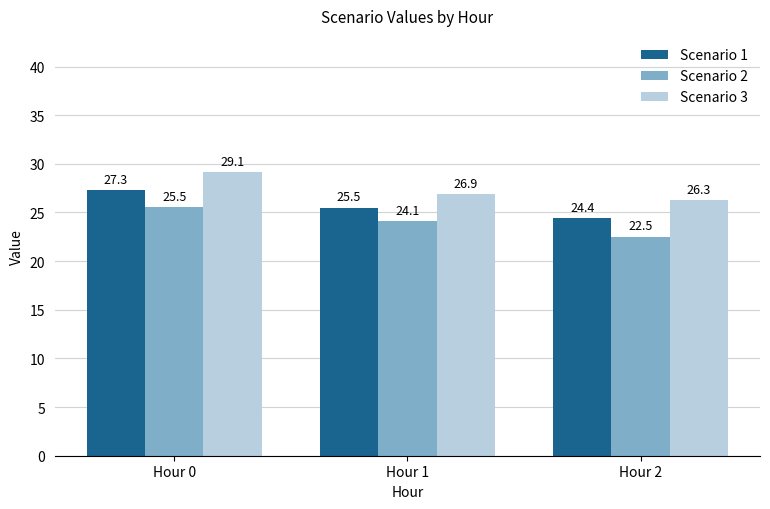

Which series has the largest range (max minus min)?

Scenario 2